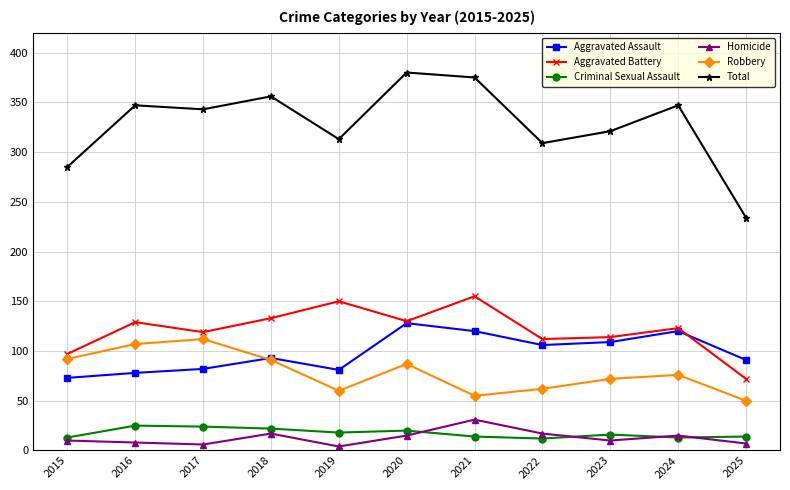

True or false: Total and Criminal Sexual Assault intersect in this chart.

False